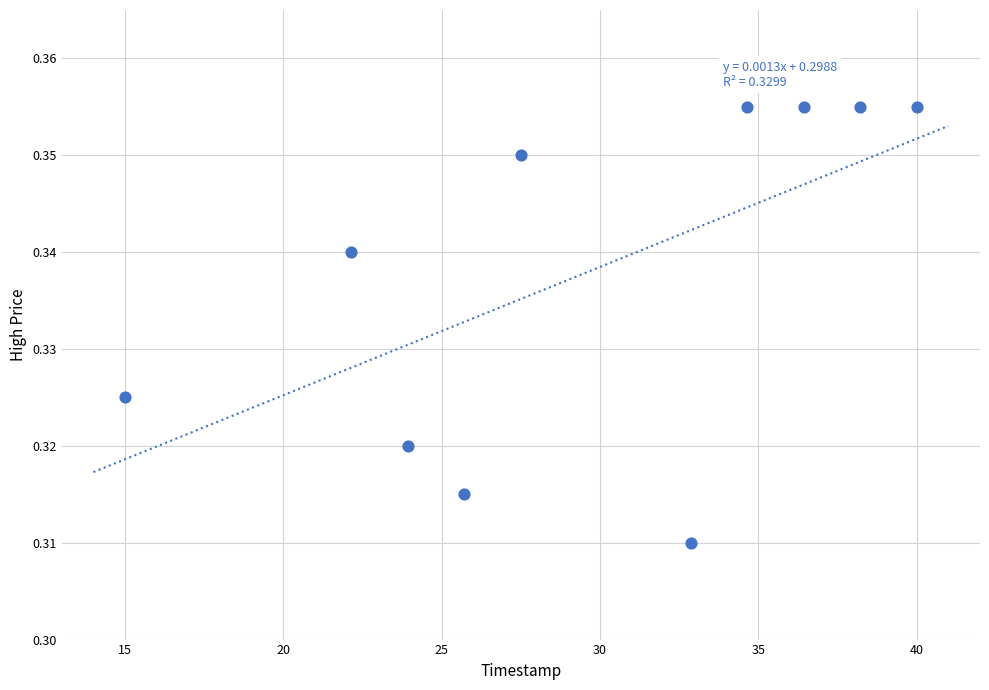

What is the average X value?

29.6